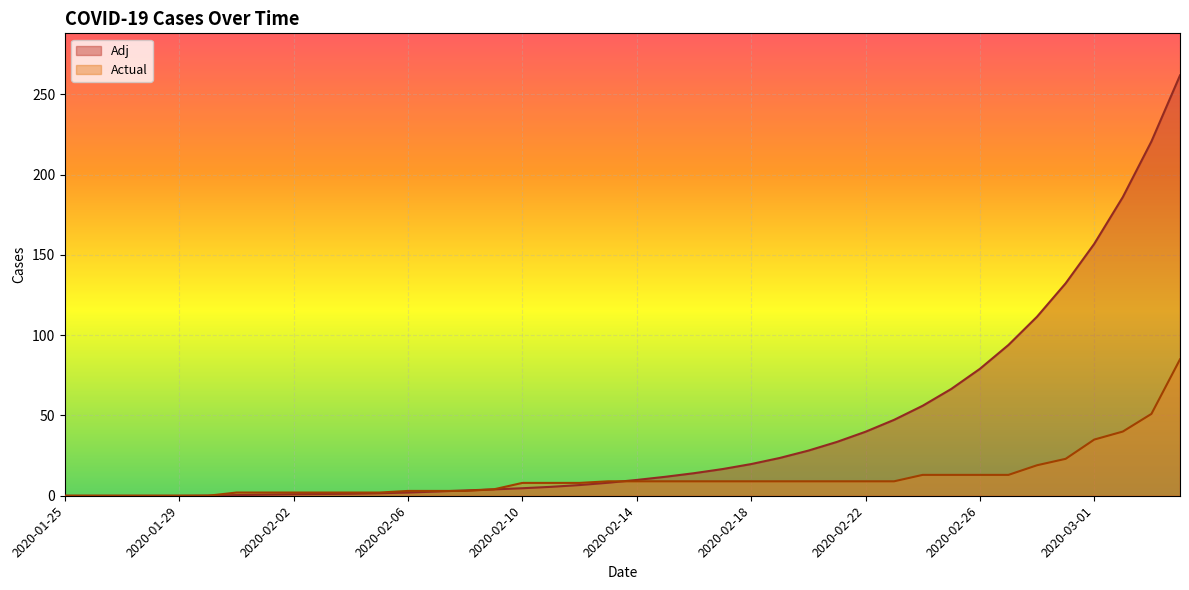

Which series has the largest total across all categories?

Adj